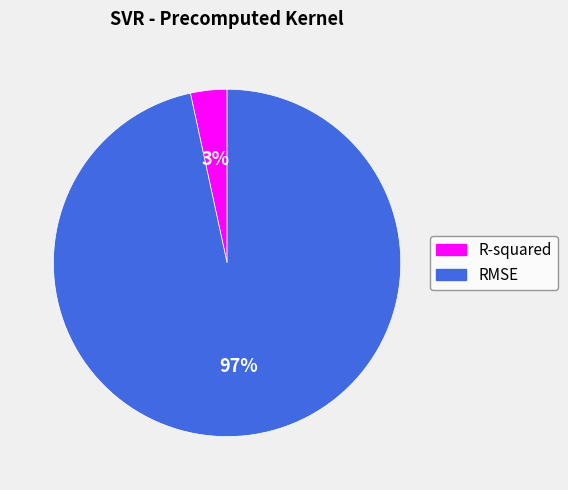

To the nearest percent, what portion does RMSE represent?

97%